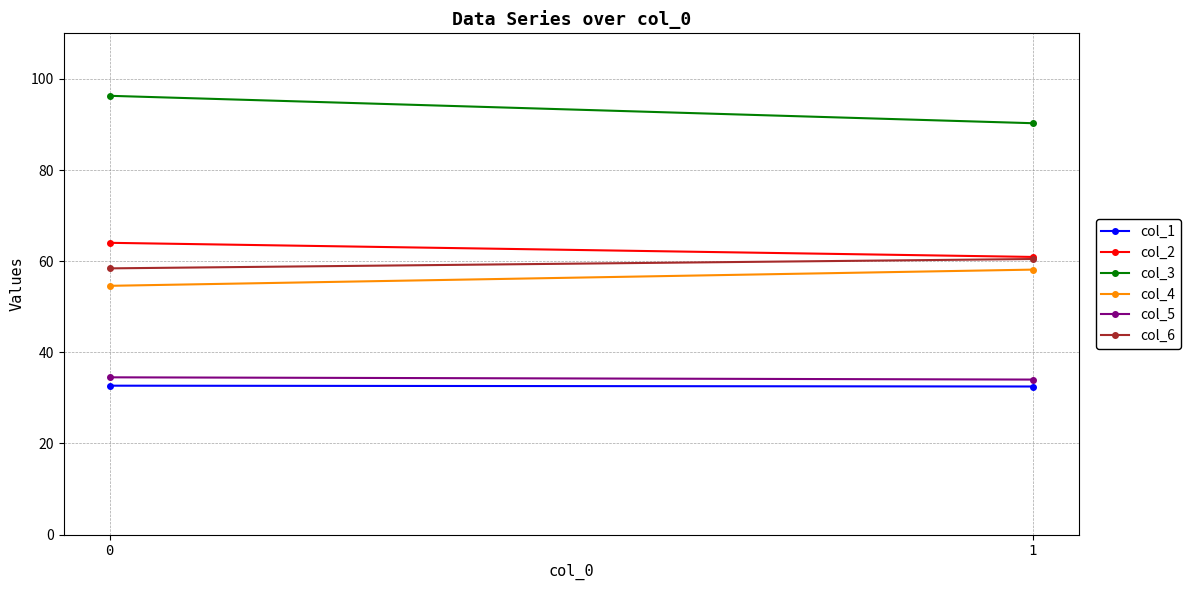

Reading left to right, transcribe all the data shown in this chart.

col_1: 0=32.7	1=32.5
col_2: 0=64.0	1=60.9
col_3: 0=96.3	1=90.3
col_4: 0=54.6	1=58.1
col_5: 0=34.5	1=34.0
col_6: 0=58.4	1=60.5